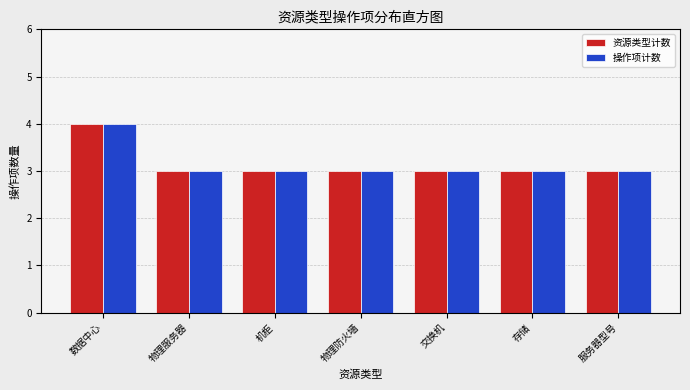

Reading left to right, extract all data points from this chart.

资源类型计数: 4	3	3	3	3	3	3
操作项计数: 4	3	3	3	3	3	3